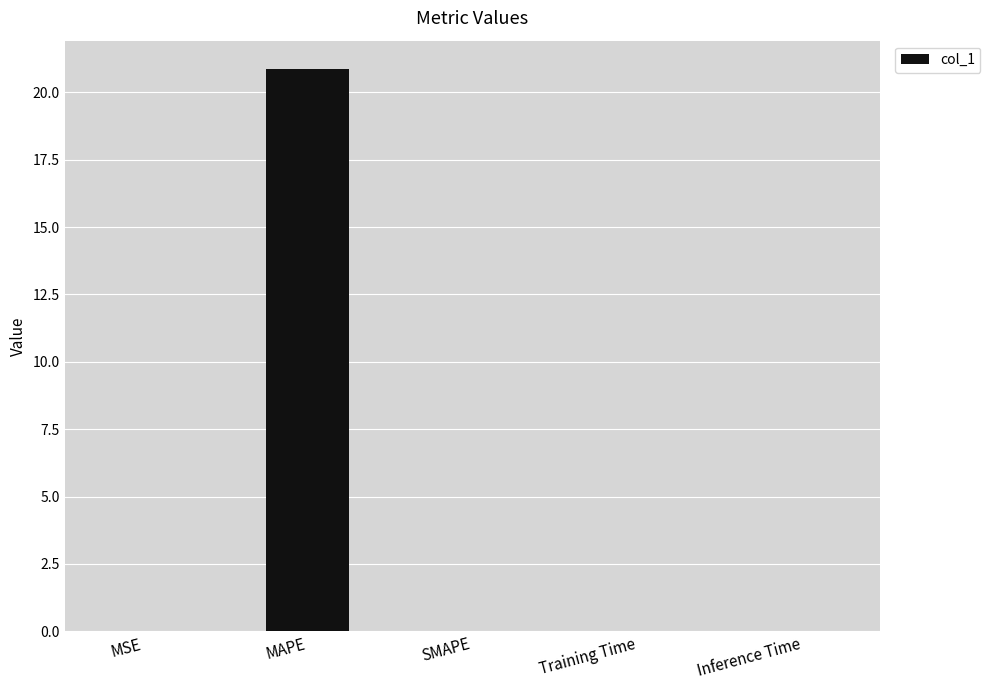

What is the sum of the values at MAPE and SMAPE?

20.9